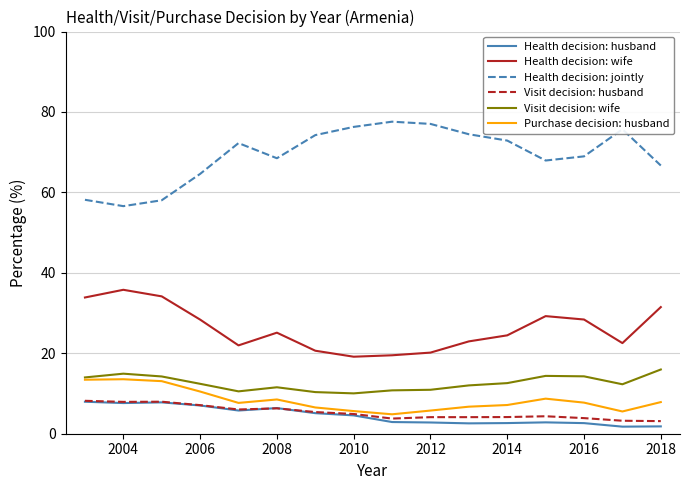

Which series has the largest total across all categories?

Health decision: jointly